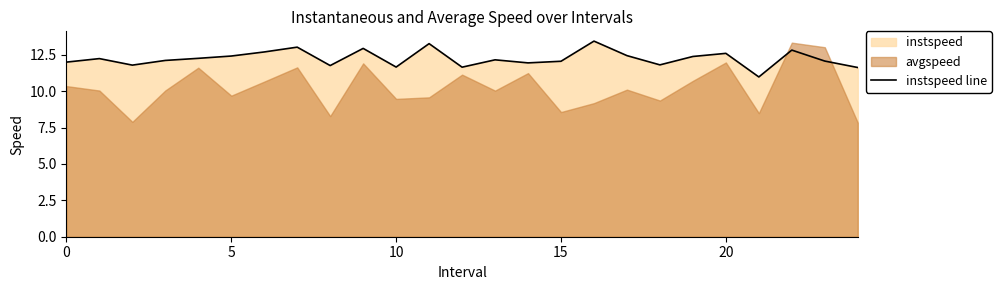

Is it true that the value at 14 is 11.9?

True